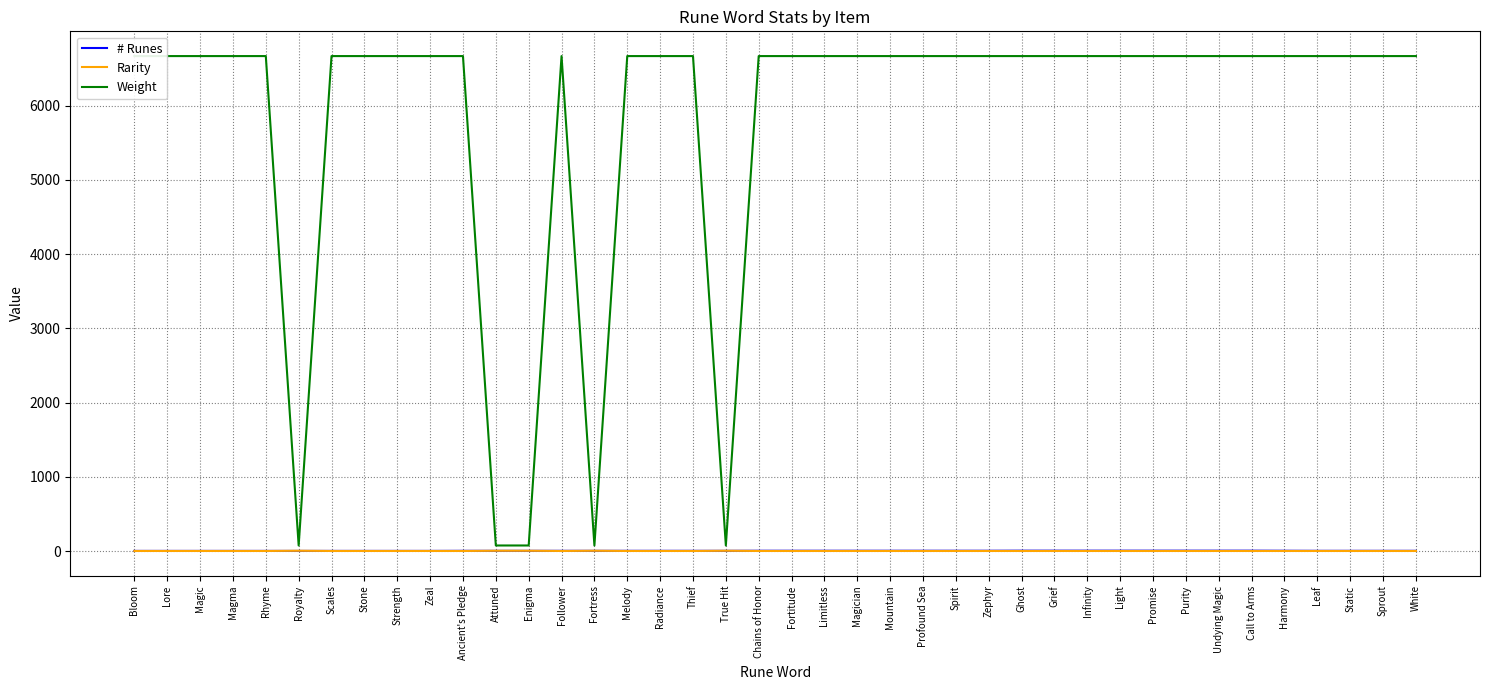

What is the difference between the maximum and minimum values in the # Runes series?

3